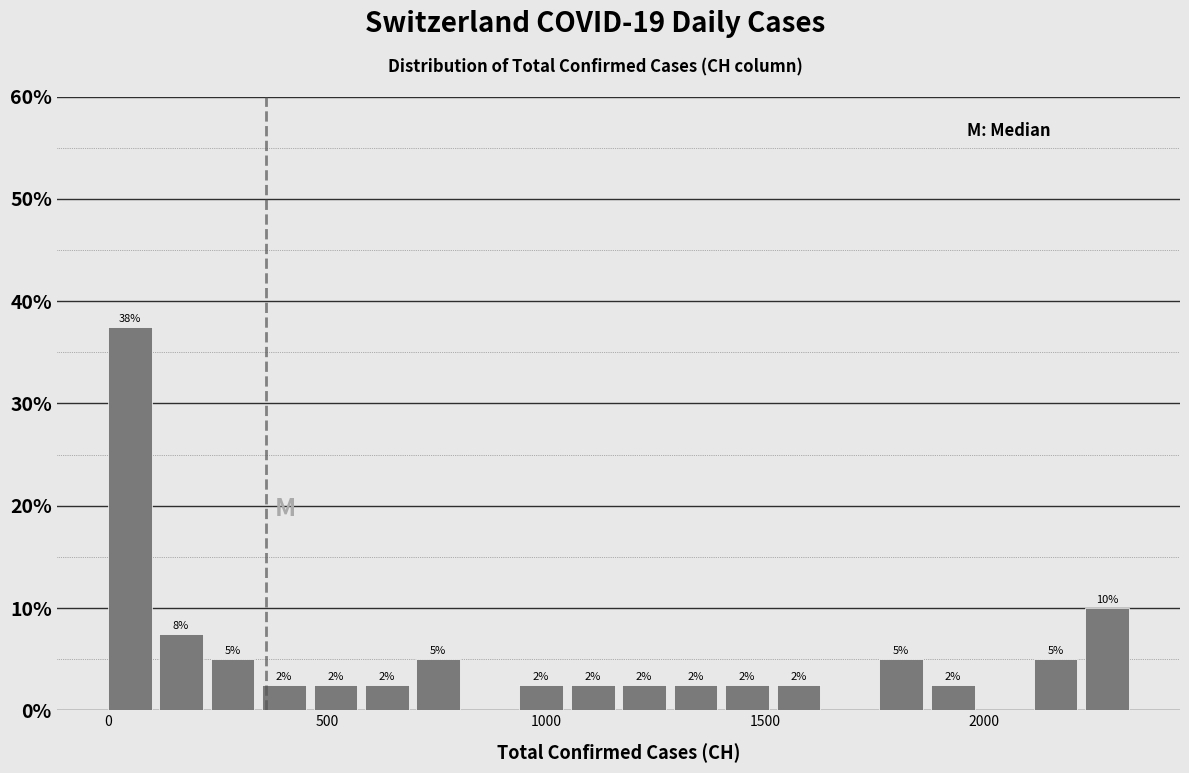

Around what value on the x-axis is the tallest bar? Give the approximate position of its centre, as read against the axis.

50